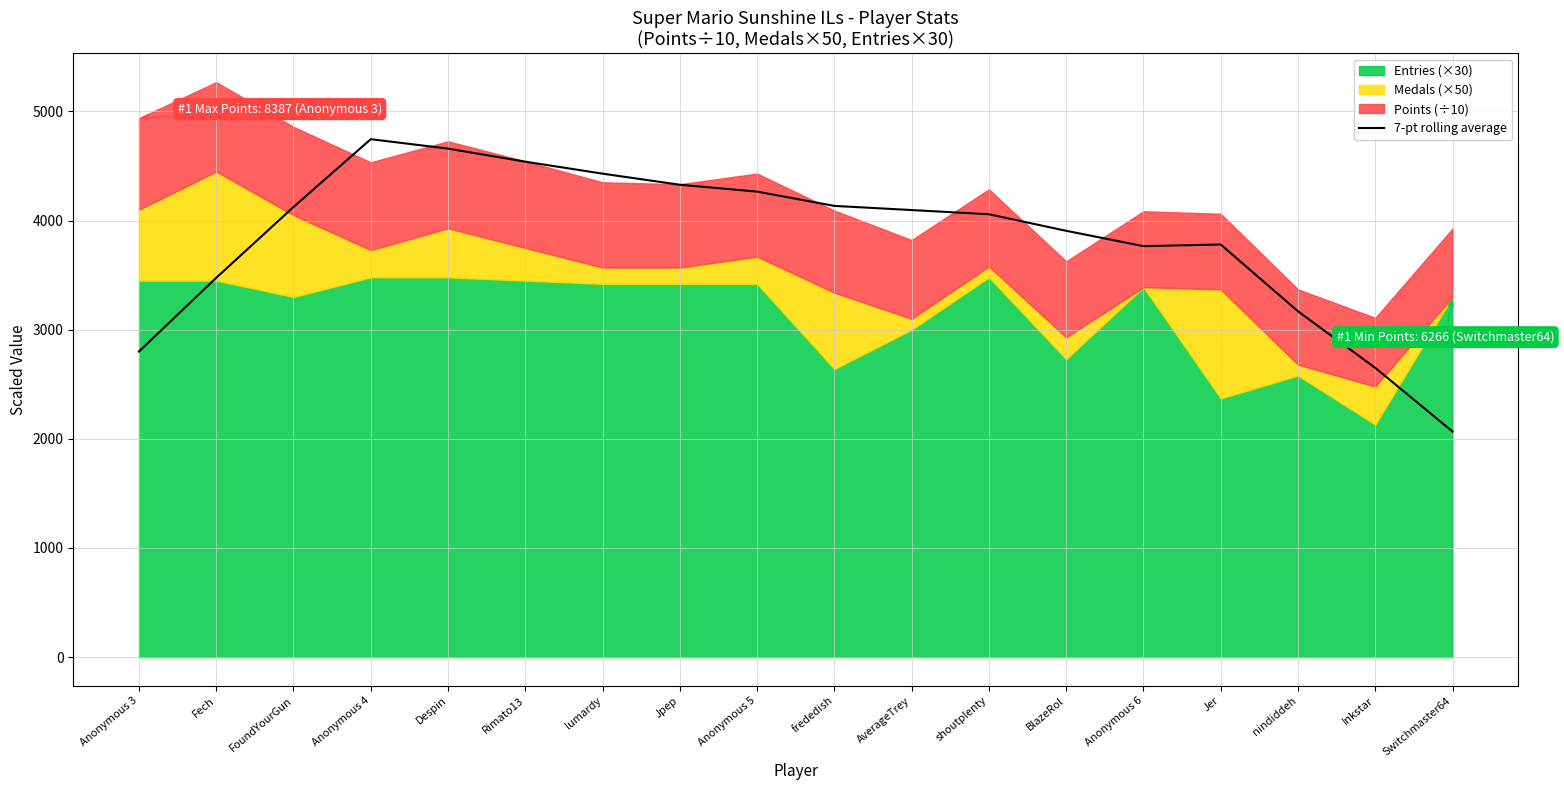

Where is the first local minimum?

Anonymous 6